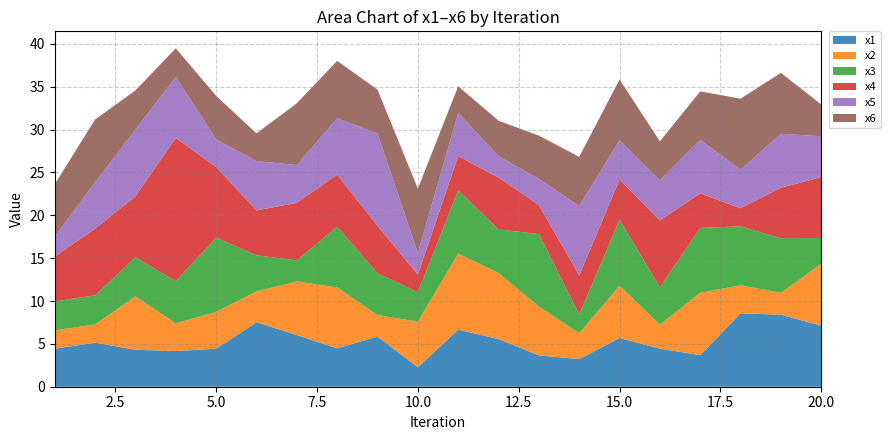

Reading right to left, transcribe all the data shown in this chart.

x1: 7.1	8.4	8.6	3.7	4.4	5.7	3.2	3.7	5.6	6.7	2.3	5.8	4.5	6.0	7.5	4.4	4.2	4.3	5.1	4.4
x2: 7.2	2.6	3.3	7.3	2.8	6.1	3.0	5.7	7.7	8.9	5.3	2.5	7.1	6.3	3.6	4.3	3.2	6.2	2.1	2.1
x3: 3.0	6.4	6.9	7.6	4.4	7.7	2.2	8.5	5.1	7.4	3.4	4.9	7.1	2.5	4.2	8.7	4.9	4.5	3.4	3.4
x4: 7.1	5.9	2.1	4.0	7.8	4.7	4.5	3.4	6.0	4.0	2.0	5.5	6.1	6.7	5.2	8.2	16.7	7.1	7.8	5.2
x5: 4.8	6.3	4.5	6.2	4.7	4.6	8.1	3.1	2.5	5.0	2.5	10.8	6.6	4.4	5.8	3.2	7.1	7.8	5.4	2.3
x6: 3.7	7.1	8.3	5.7	4.6	7.1	5.7	5.0	4.1	3.1	7.5	5.1	6.7	7.2	3.2	5.1	3.3	4.6	7.3	6.1